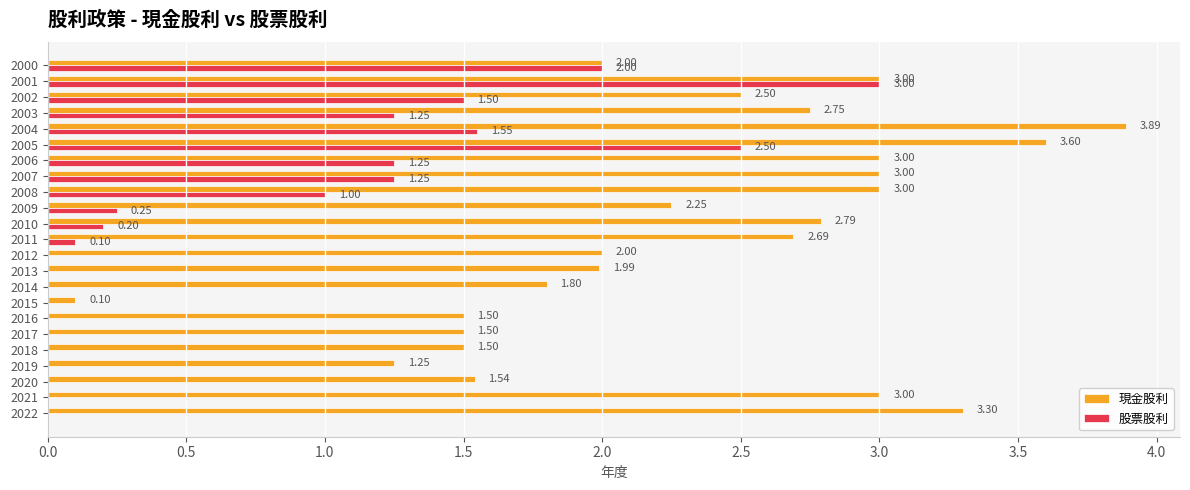

Which series changed the most between 2021 and 2013?

現金股利